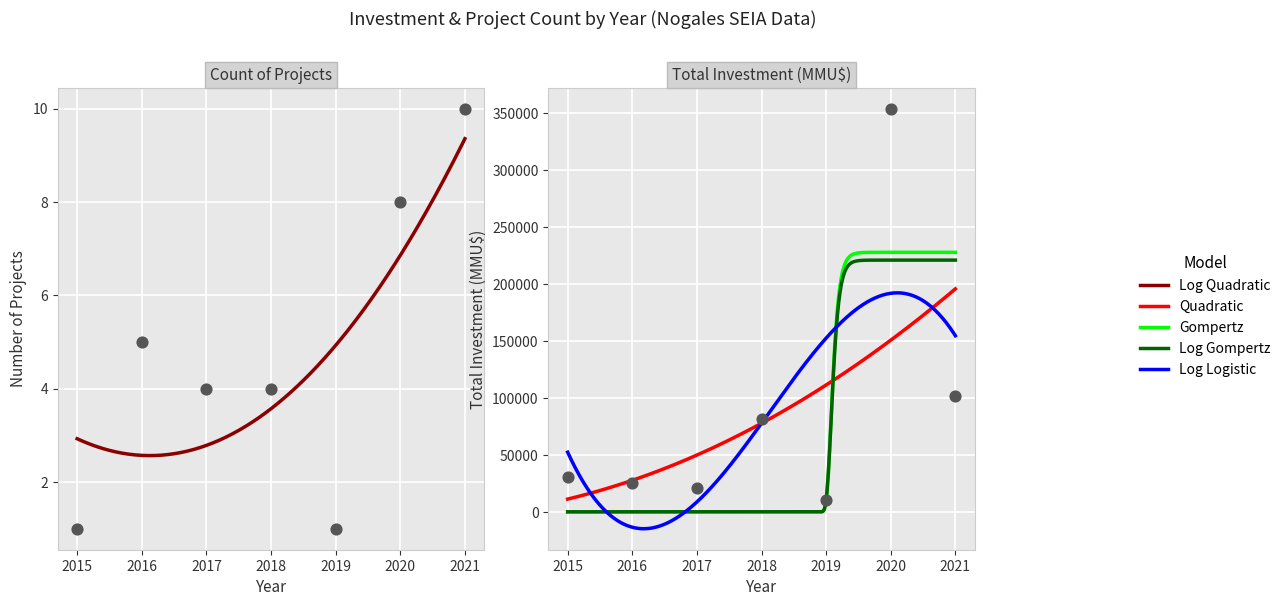

At which category is the sum across all series the highest?

2020